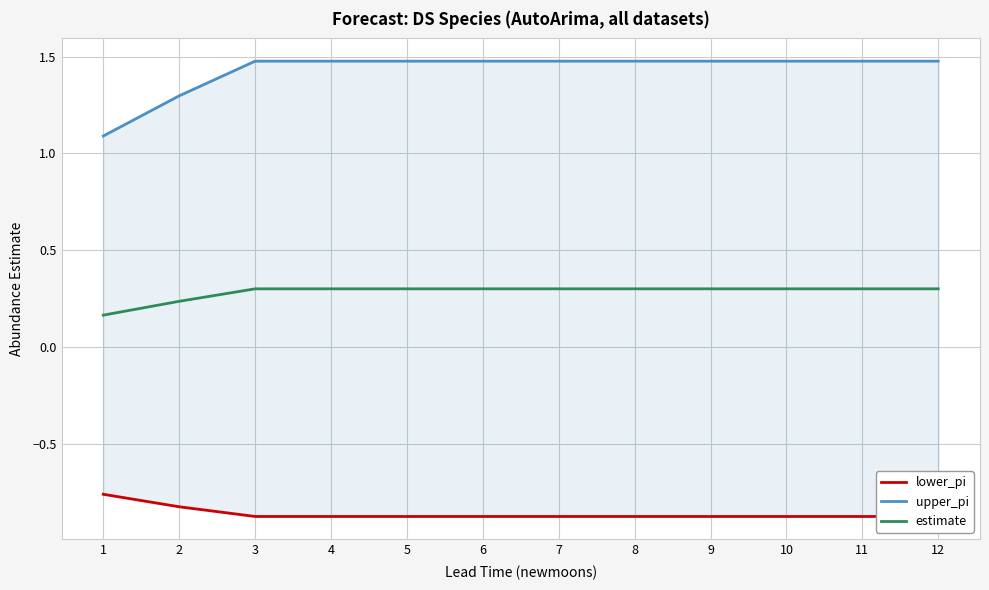

How many data points does each series have?

12